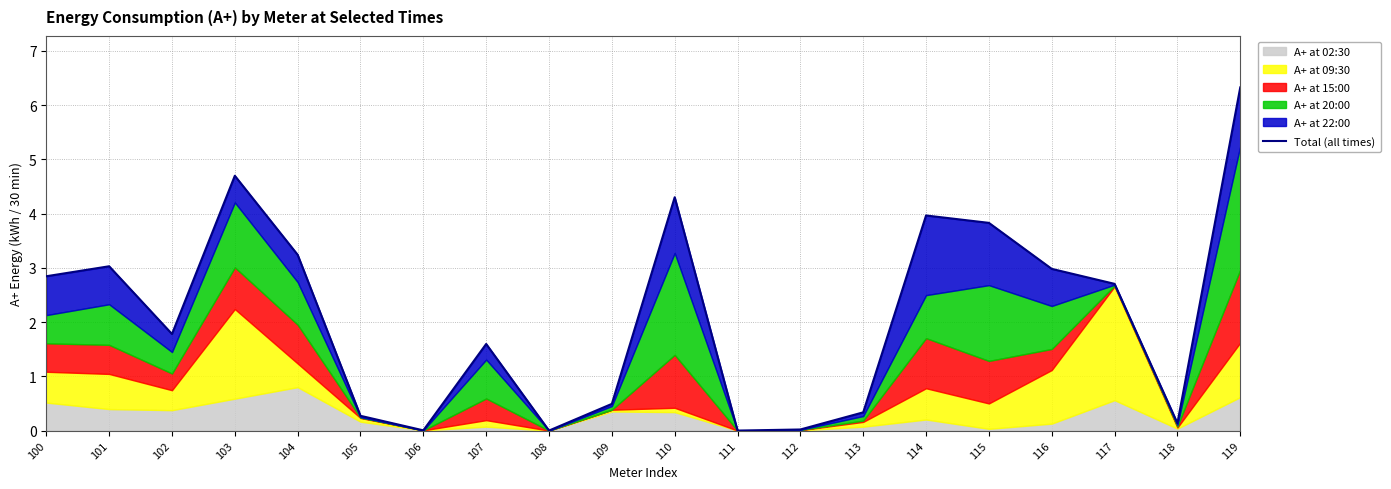

What is the value of the 18th point from the left?

2.7